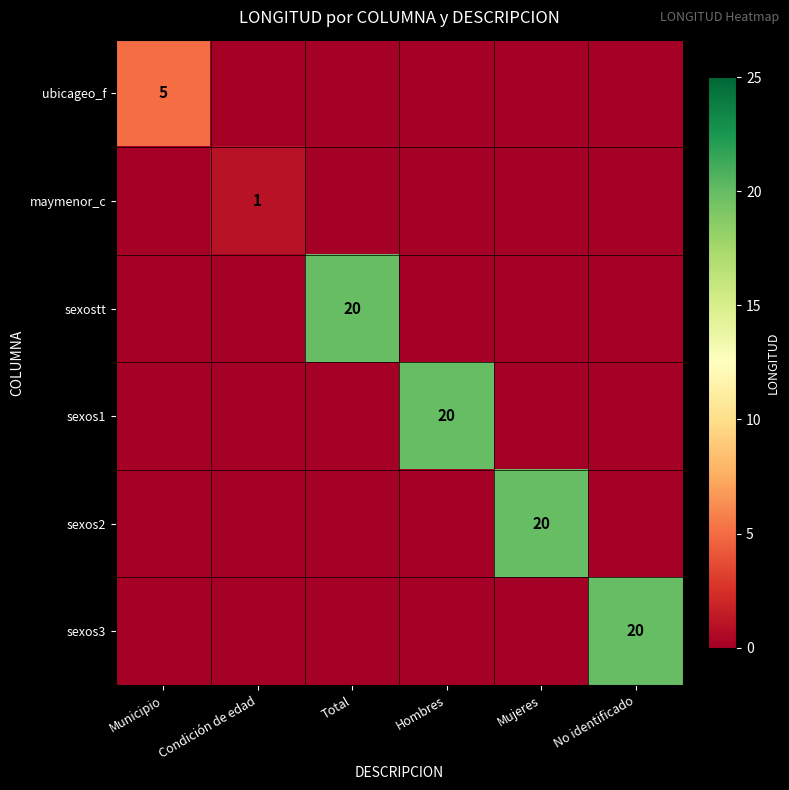

Is it true that sexos2 equals 20 at Mujeres?

True